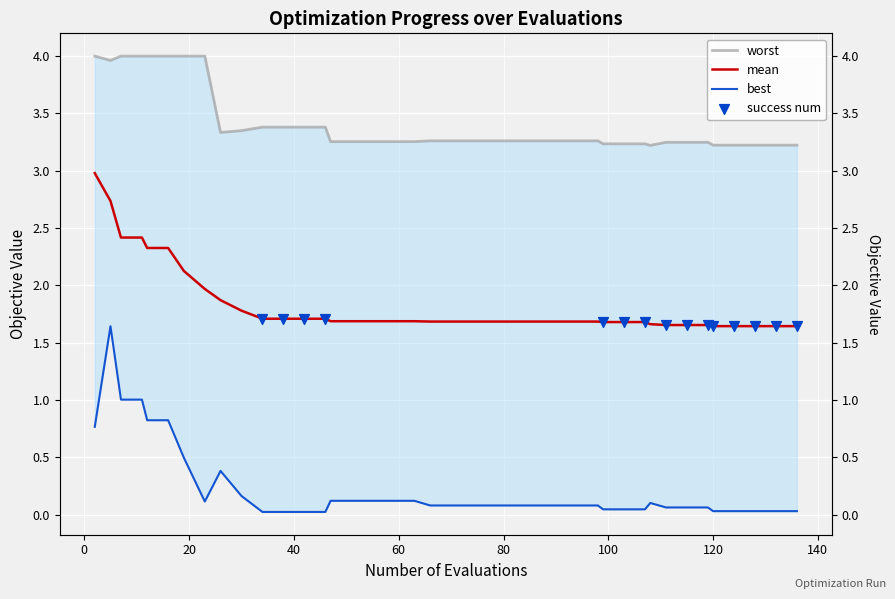

At how many categories does at least one series exceed 3?

40